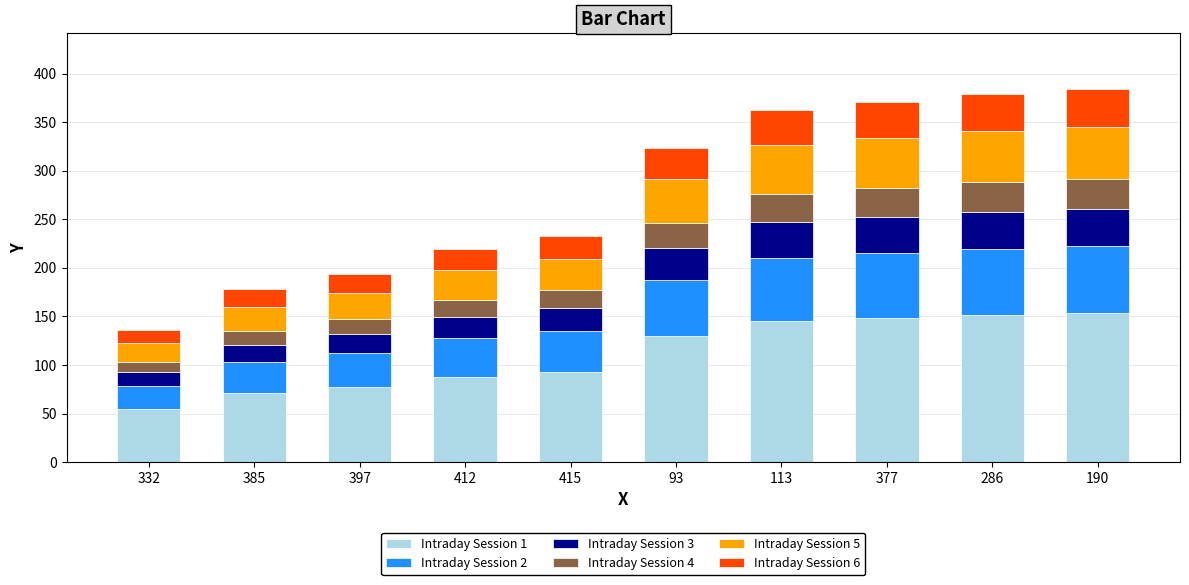

What is the total value across all series at 397?

194.0